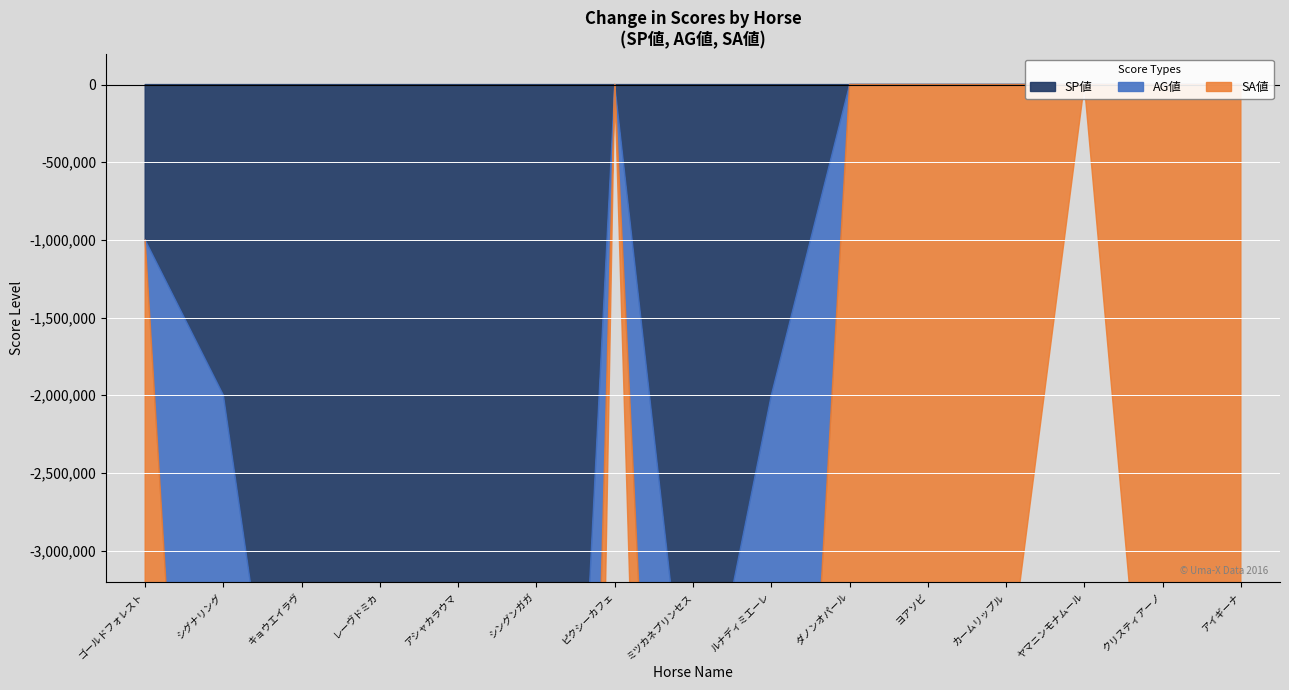

True or false: SA値 has a value of 83 at キョウエイラヴ.

True